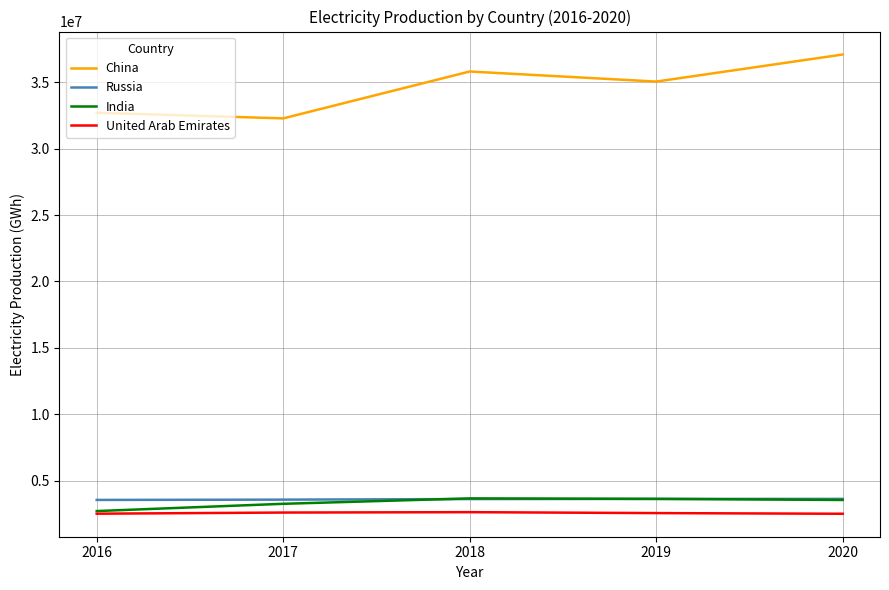

True or false: China and India intersect in this chart.

False